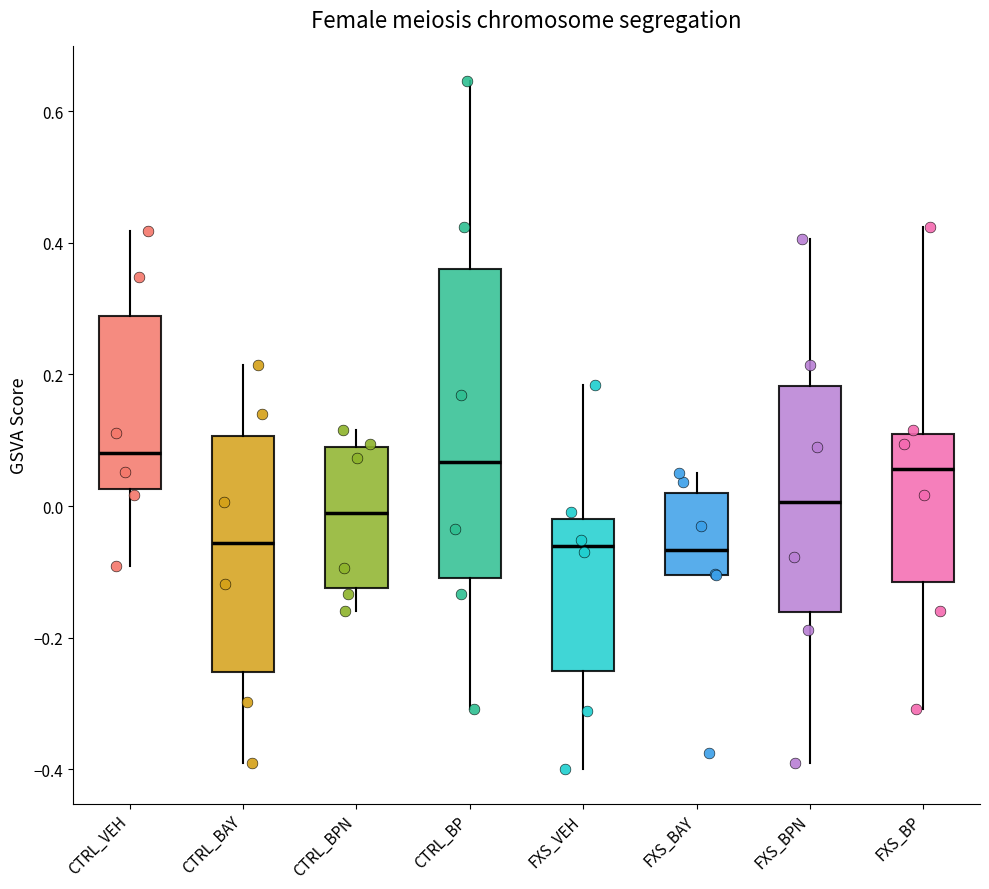

Where is the lower edge of the box for CTRL_VEH on the y-axis? The values are not printed on the chart, so give them approximately, as read against the axis.

0.02